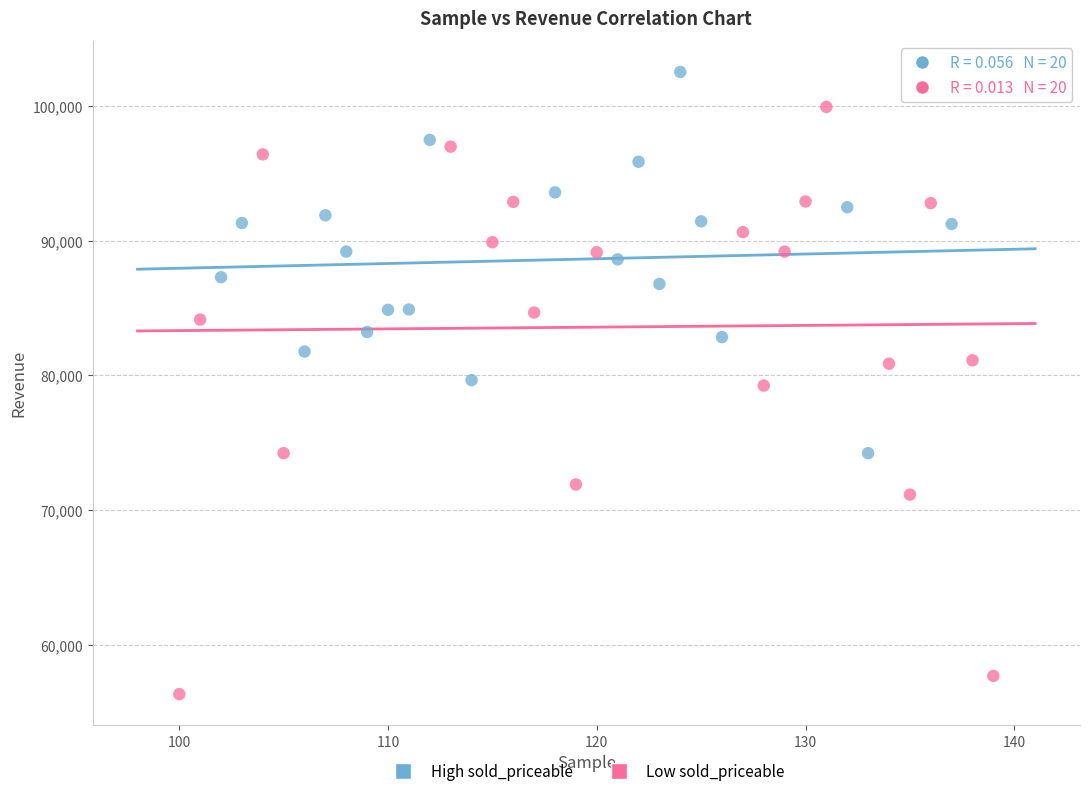

Which series reaches the maximum Y coordinate?

High sold_priceable